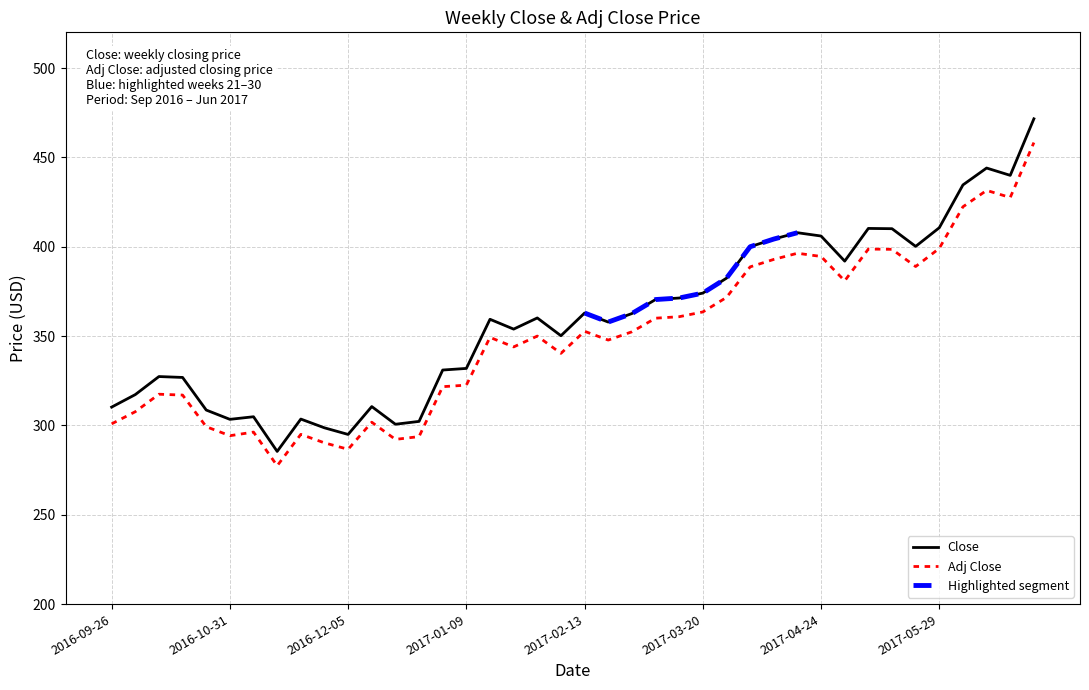

How many data points in Adj Close are above 350?

19